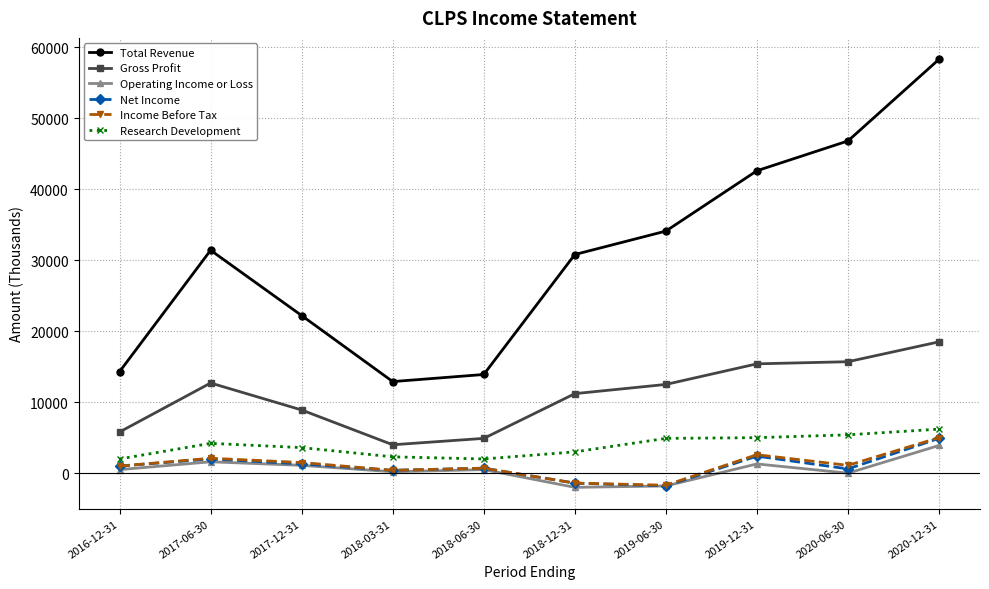

What is the sum of the Gross Profit values at 2018-12-31 and 2019-06-30?

23700